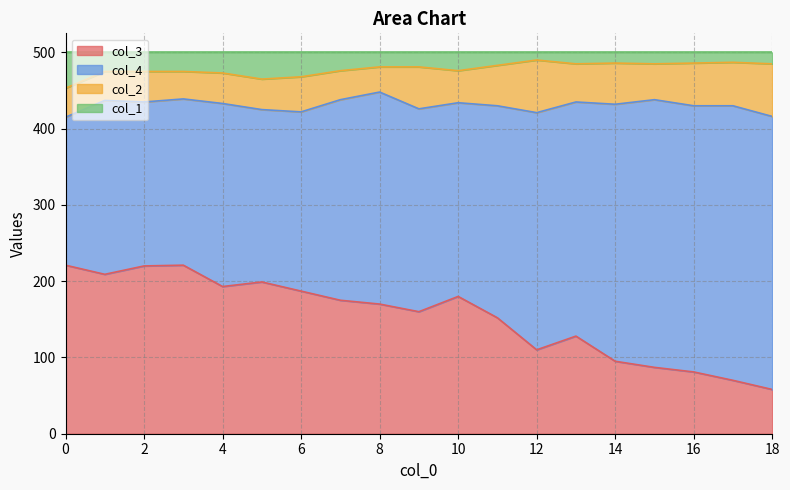

The col_3 series shows 175 at 7. True or false?

True